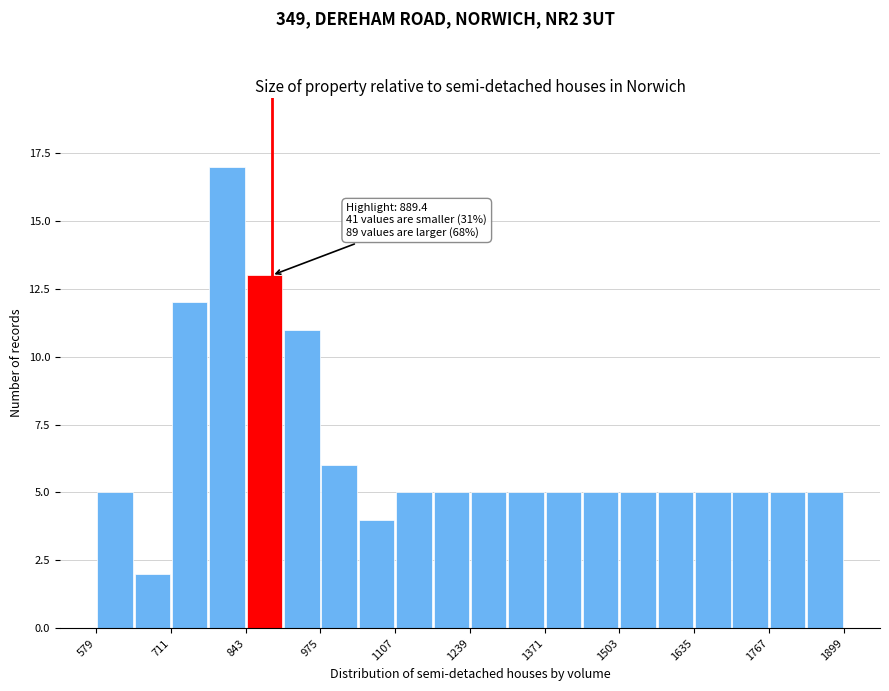

Read against the x-axis, roughly where is the centre of the tallest bar?

820